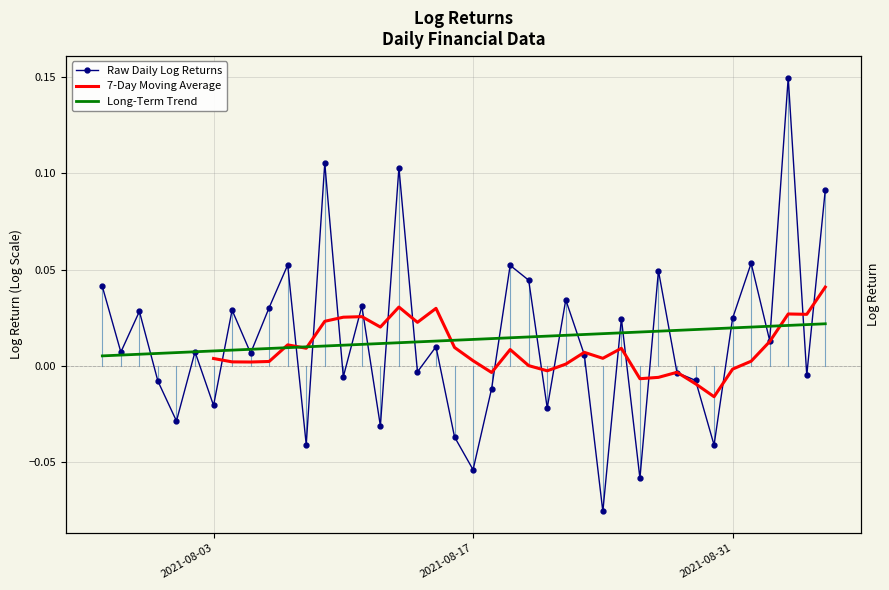

Reading left to right, extract all data points from this chart.

2021-07-28=0.0	2021-07-29=0.0	2021-07-30=0.0	2021-07-31=-0.0	2021-08-01=-0.0	2021-08-02=0.0	2021-08-03=-0.0	2021-08-04=0.0	2021-08-05=0.0	2021-08-06=0.0	2021-08-07=0.1	2021-08-08=-0.0	2021-08-09=0.1	2021-08-10=-0.0	2021-08-11=0.0	2021-08-12=-0.0	2021-08-13=0.1	2021-08-14=-0.0	2021-08-15=0.0	2021-08-16=-0.0	2021-08-17=-0.1	2021-08-18=-0.0	2021-08-19=0.1	2021-08-20=0.0	2021-08-21=-0.0	2021-08-22=0.0	2021-08-23=0.0	2021-08-24=-0.1	2021-08-25=0.0	2021-08-26=-0.1	2021-08-27=0.0	2021-08-28=-0.0	2021-08-29=-0.0	2021-08-30=-0.0	2021-08-31=0.0	2021-09-01=0.1	2021-09-02=0.0	2021-09-03=0.1	2021-09-04=-0.0	2021-09-05=0.1